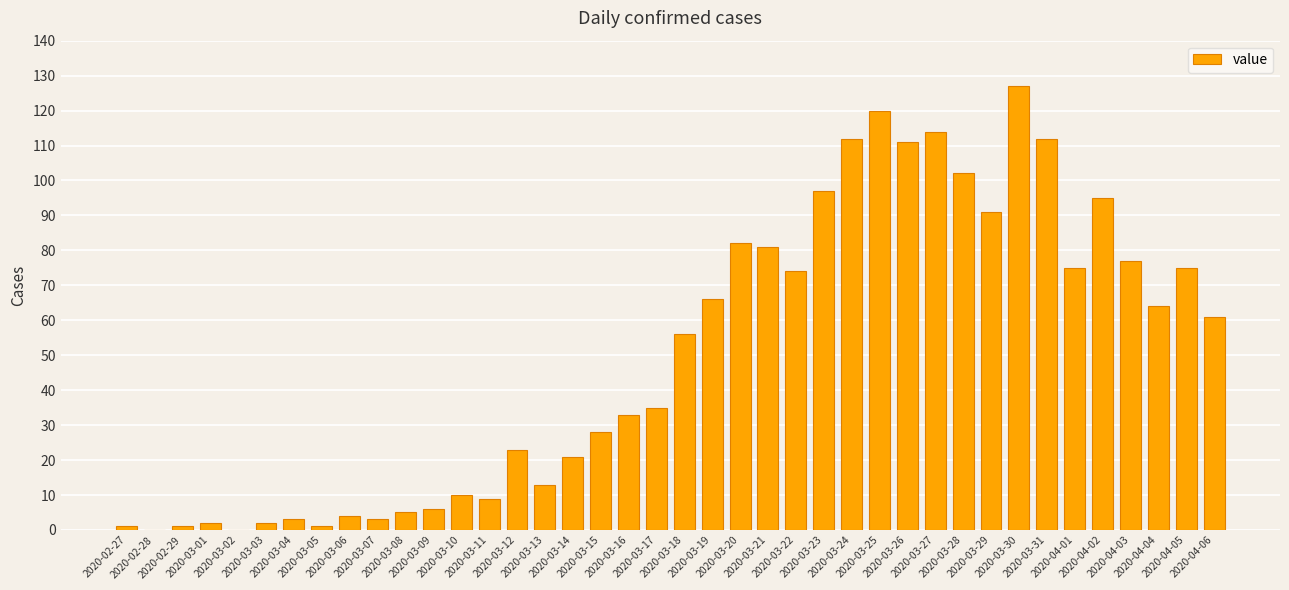

Are the bars horizontal?

No